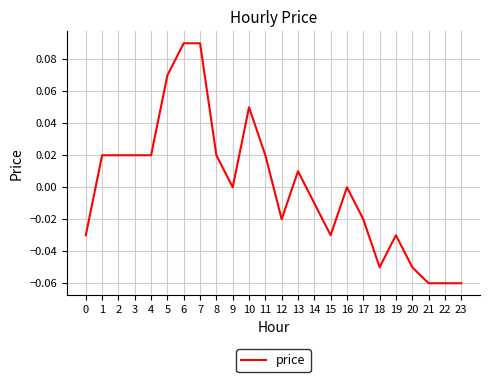

The chart shows a value of -0.0 at 14. True or false?

True